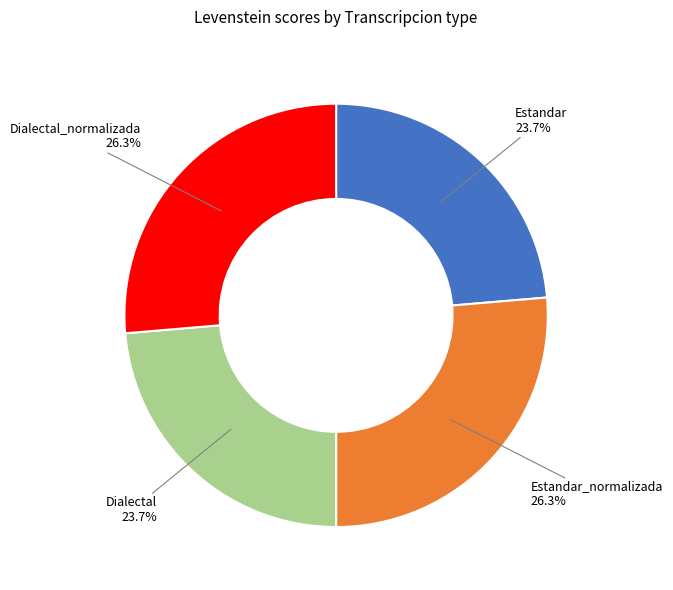

Is there a majority slice in this chart?

No